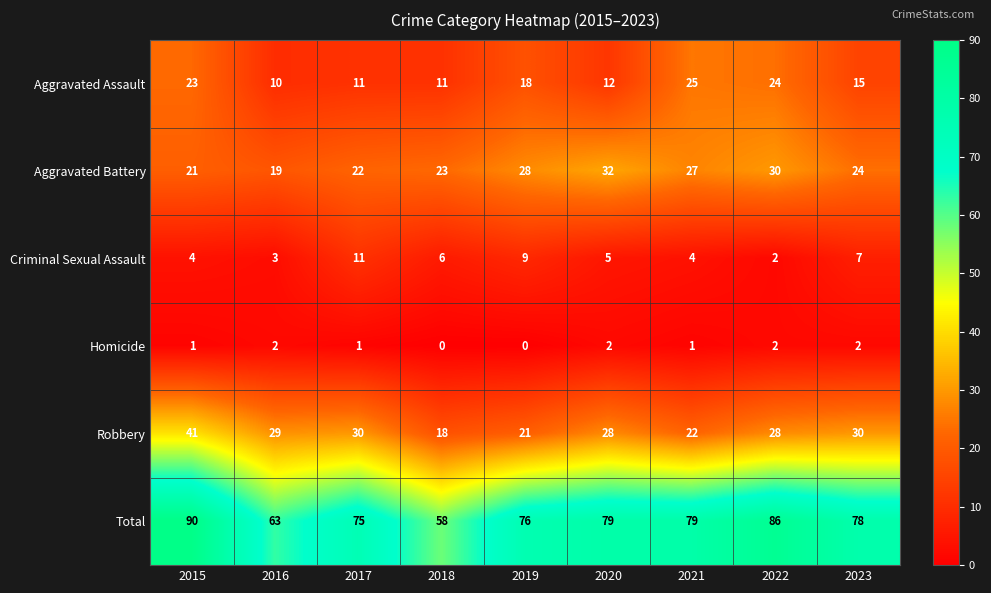

What is the difference between the highest and lowest values at 2020?

77